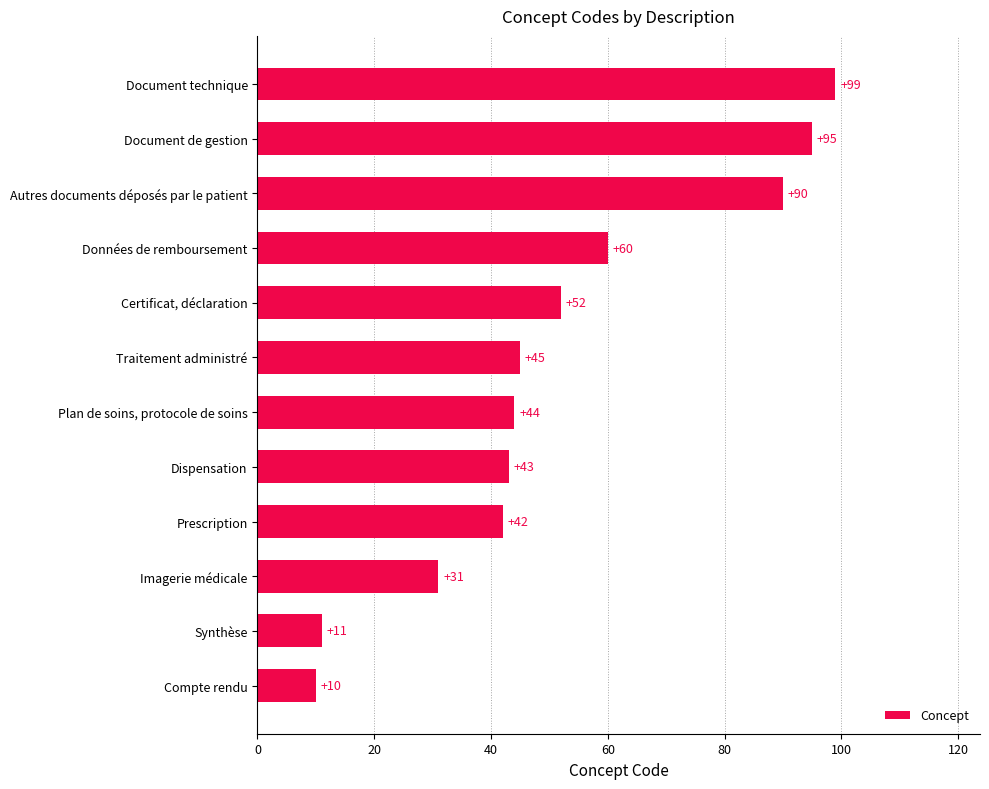

What is the change in value from Document de gestion to Document technique?

+4